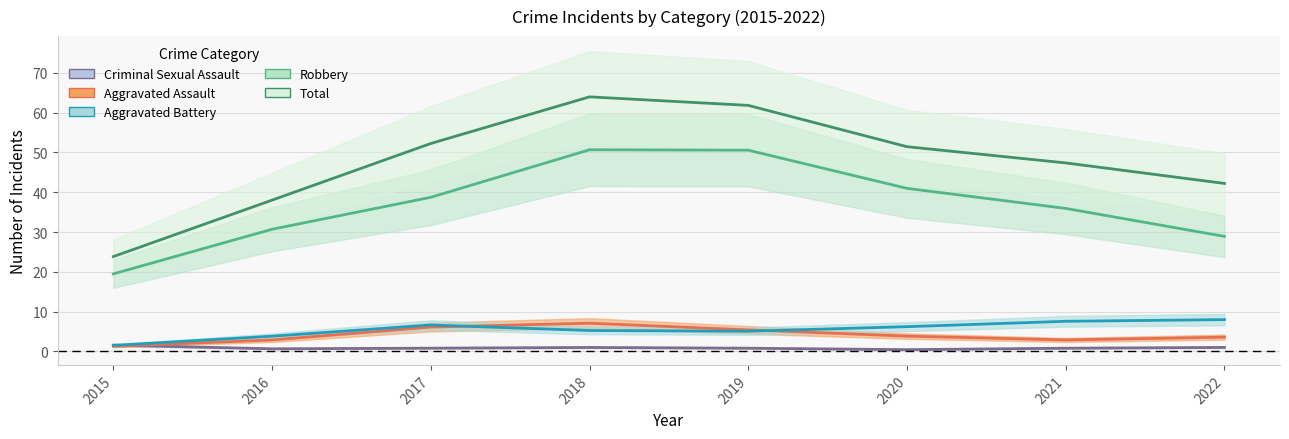

What is the highest value of the Criminal Sexual Assault series?

2